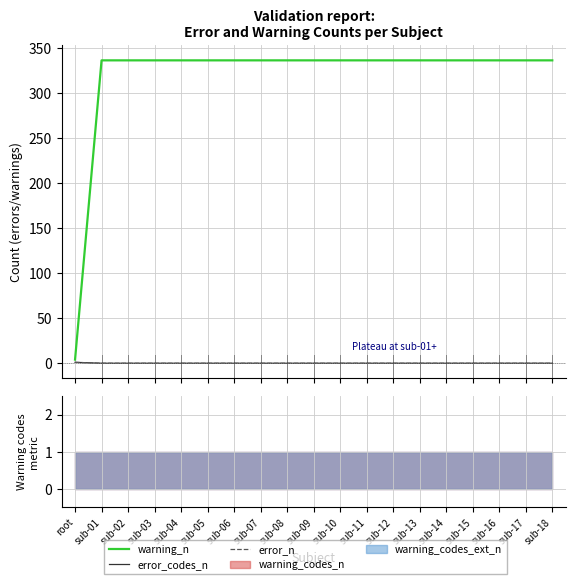

Which series has the widest spread of values?

warning_n